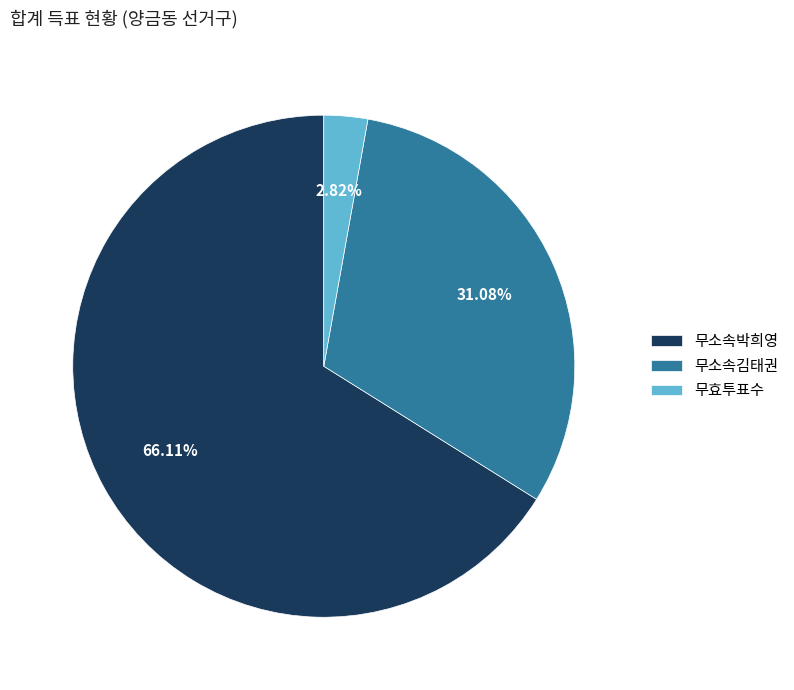

To the nearest percent, what percentage of the pie is 무소속박희영?

66%